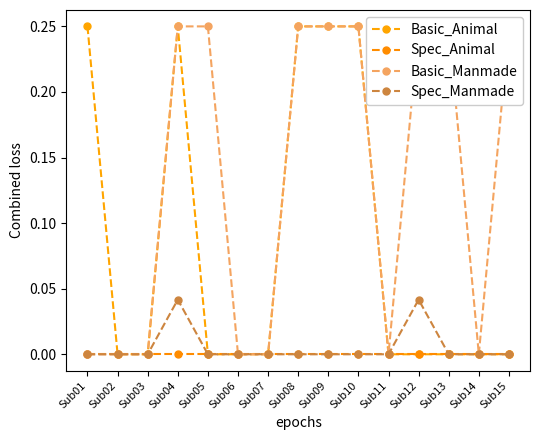

What is the average value of the Basic_Animal series?

0.1